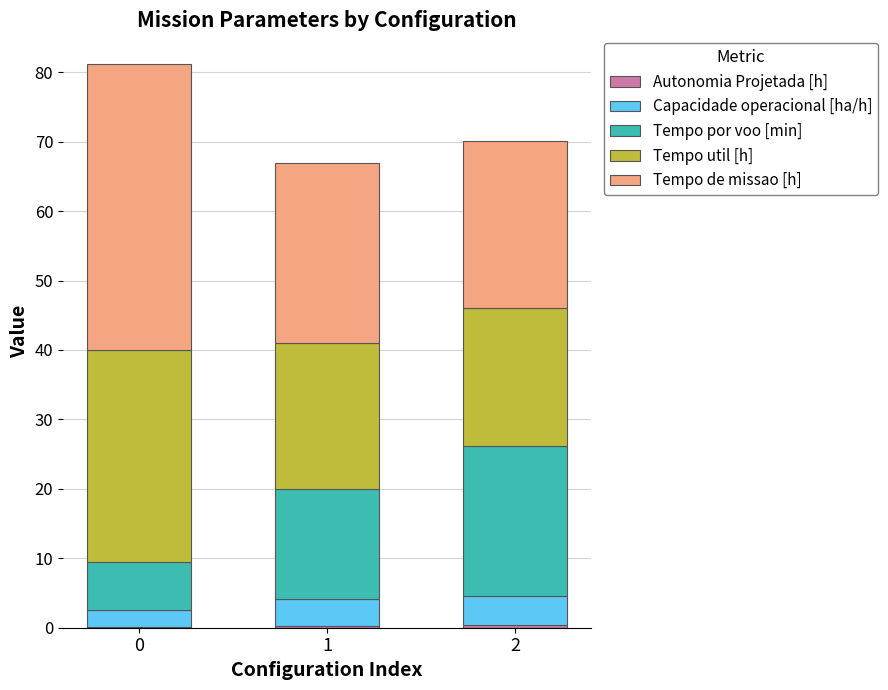

How many distinct data groups are displayed?

5